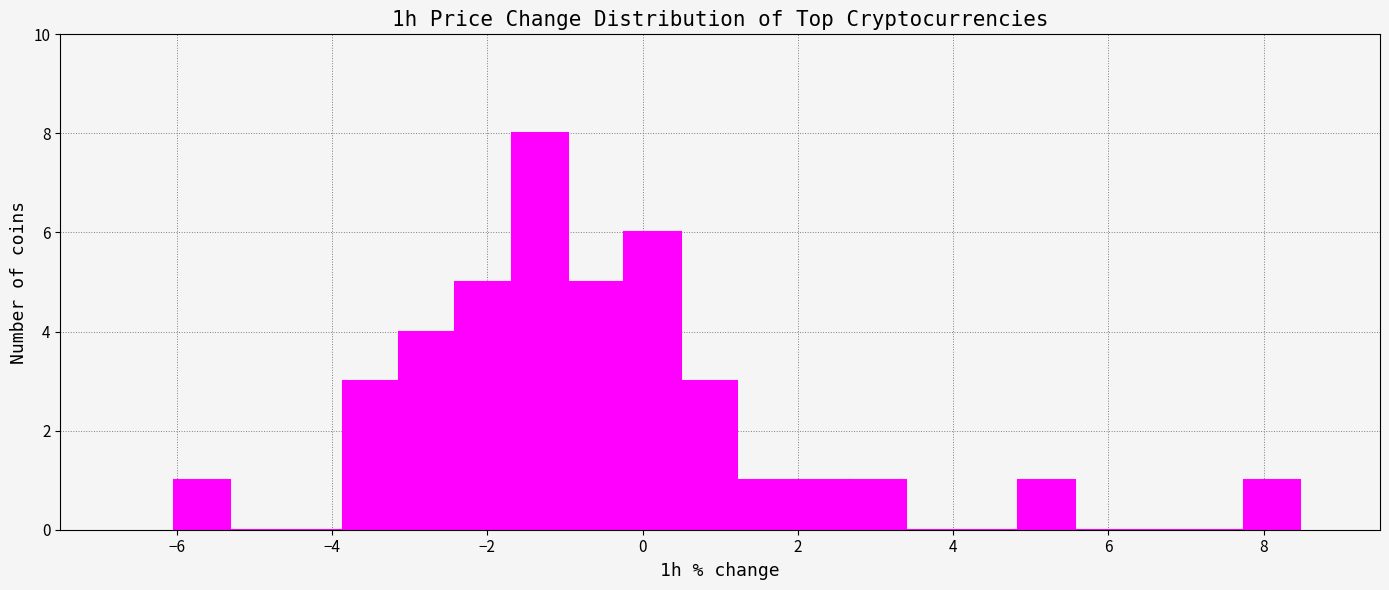

Read against the x-axis, roughly where is the centre of the tallest bar?

-1.4